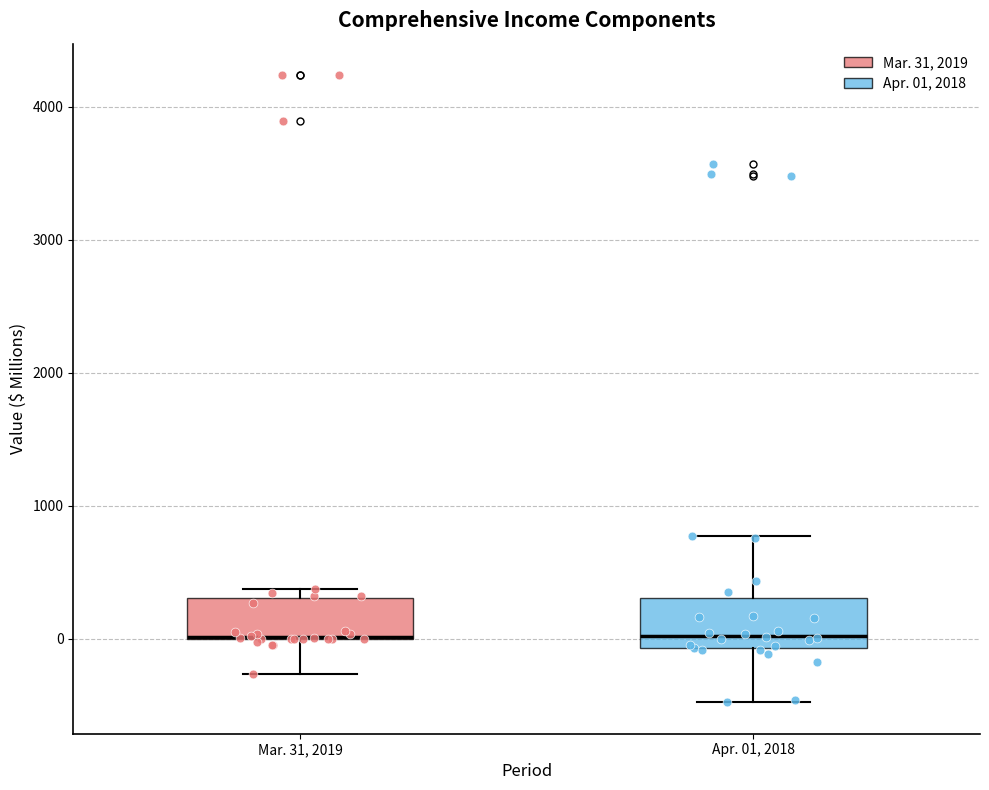

Reading left to right, transcribe this box plot: for each box, give where its median line is, the range the box spans, and where its two whiskers end, as read against the y-axis. The values are not printed on the chart, so give them approximately, as read against the axis.

Mar. 31, 2019: median 0 (drawn on the box's lower edge), box 0 to 300, whiskers -300 to 400
Apr. 01, 2018: median 0, box -100 to 300, whiskers -500 to 800